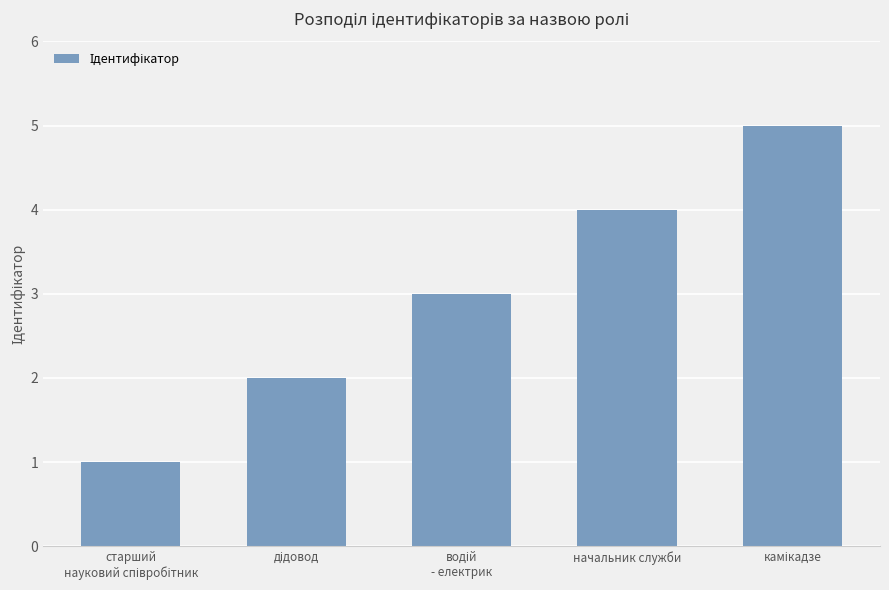

What is the sum of all values?

15